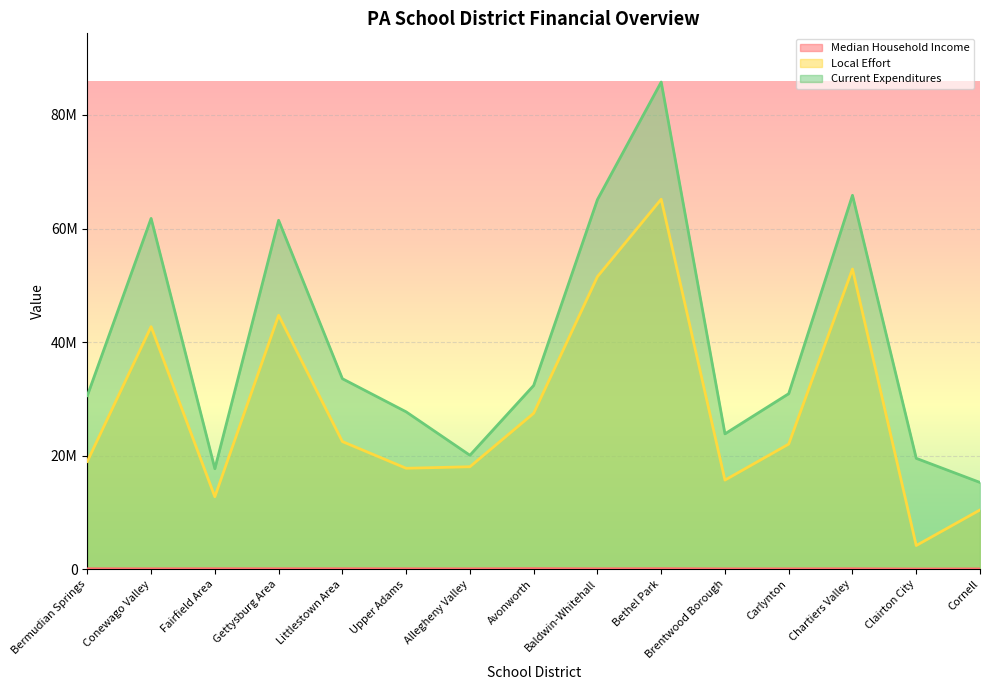

At Clairton City, list the series in order from largest to smallest.

Current Expenditures, Local Effort, Median Household Income